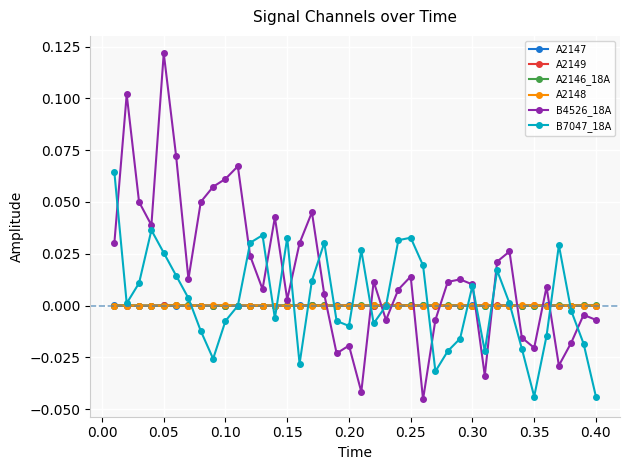

Which series has the largest total across all categories?

B4526_18A